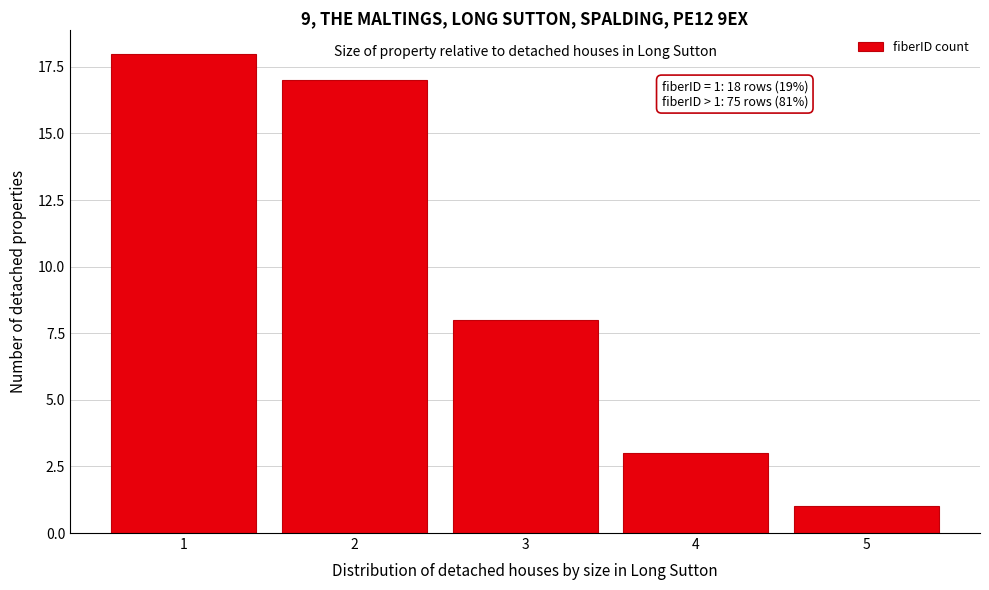

Reading left to right, extract all data points from this chart.

1=18	2=17	3=8	4=3	5=1